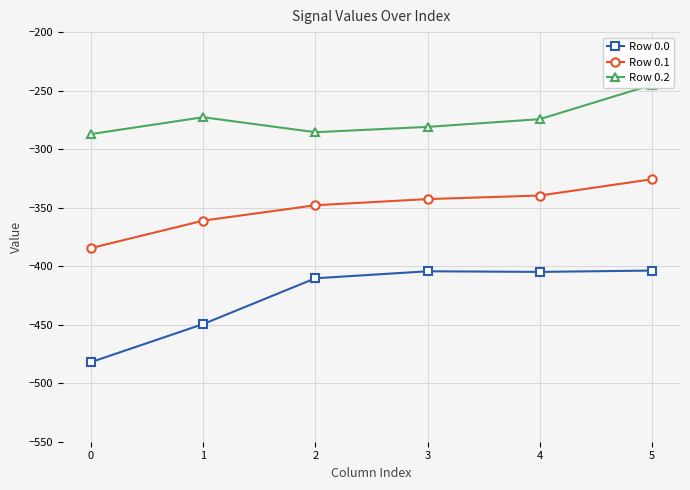

Is the value of Row 0.2 at 3 greater than the value of Row 0.1 at 2?

Yes